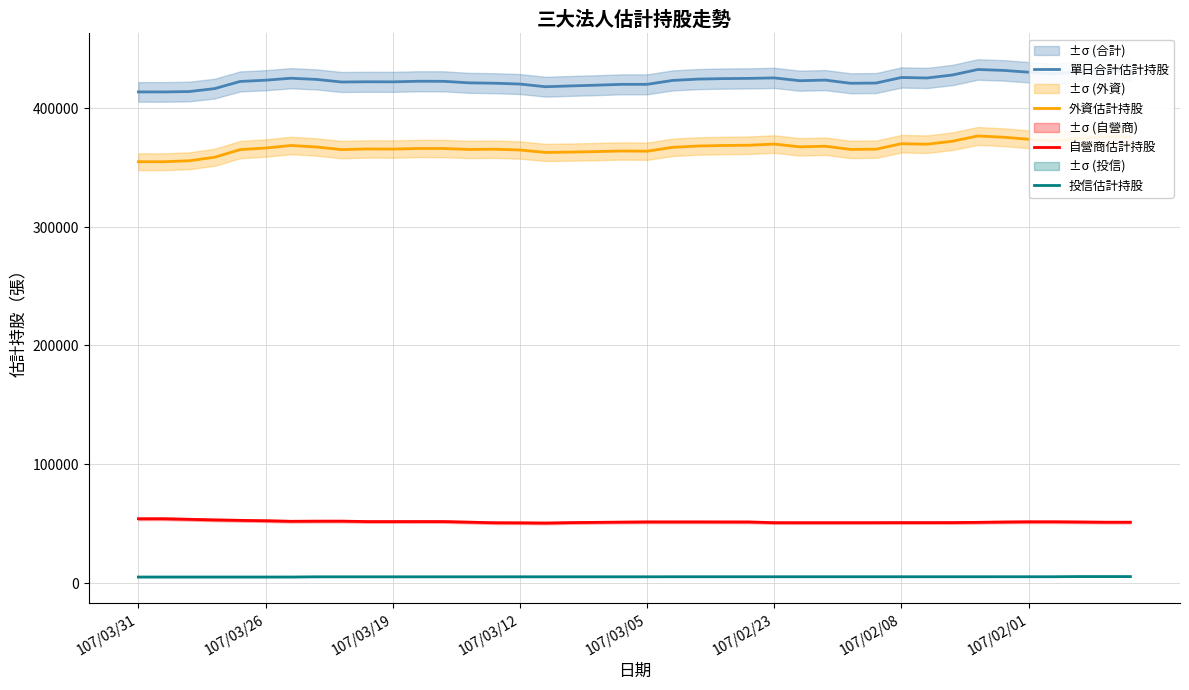

Is this an area chart (filled region under the line)?

No